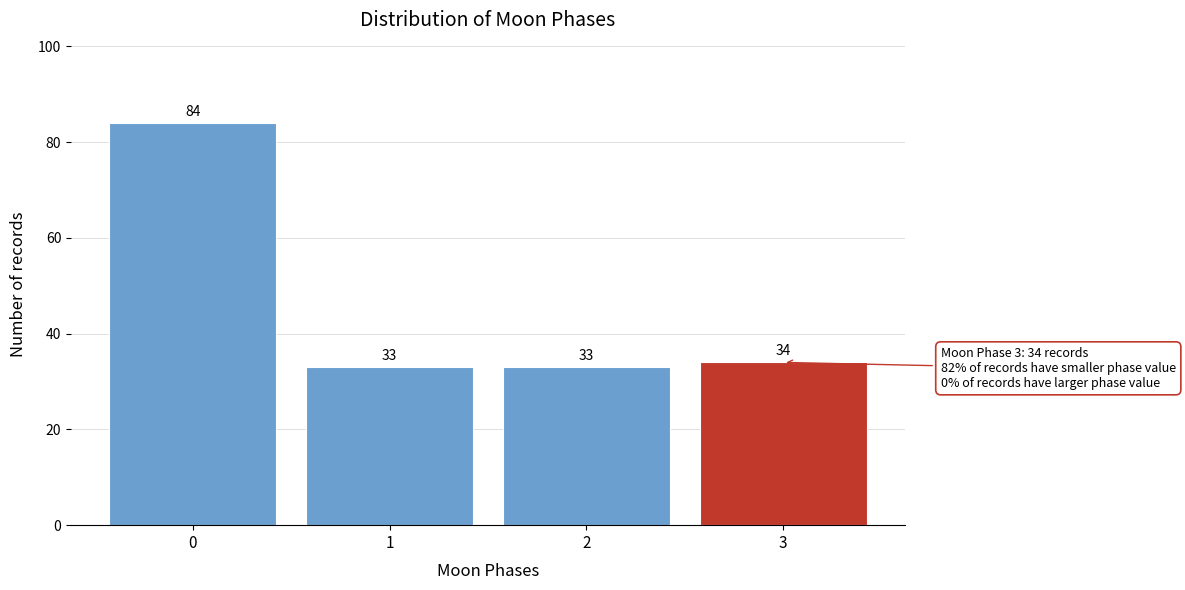

Reading right to left, list all the values displayed in this chart.

3=34	2=33	1=33	0=84